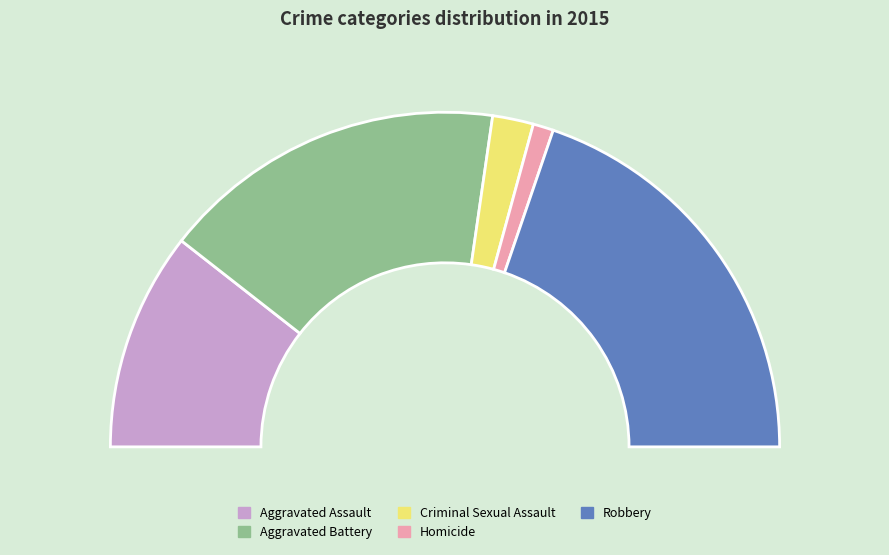

How many slices are in this pie chart?

5